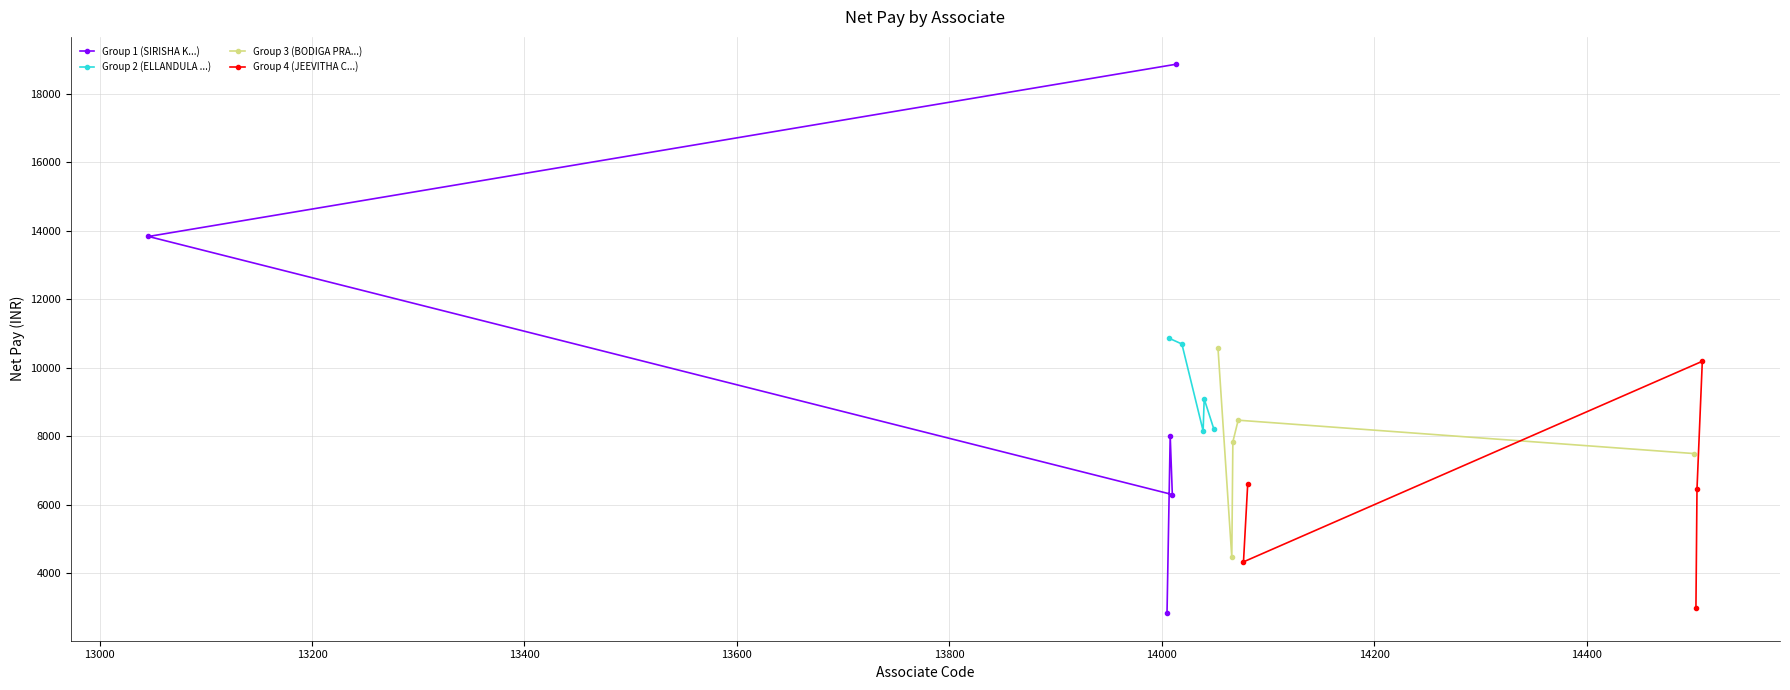

How many distinct data groups are displayed?

4